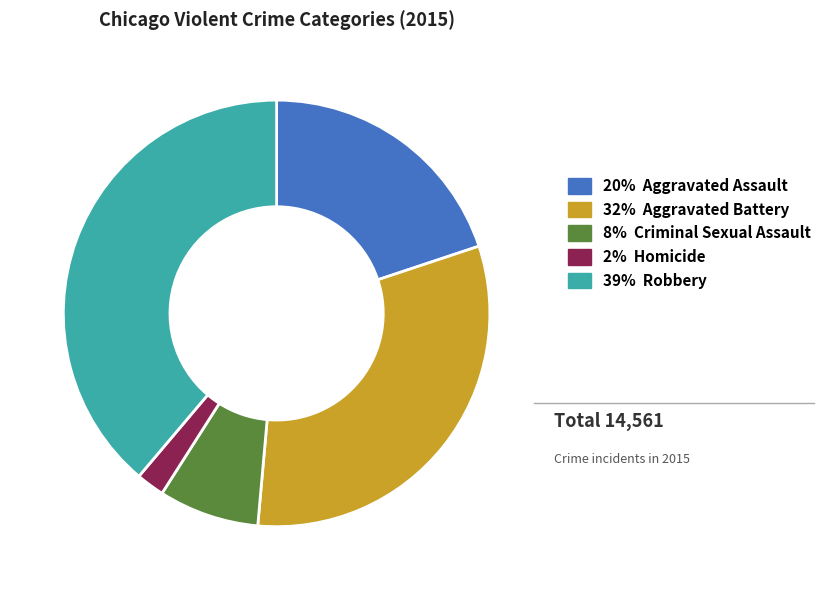

Does any single category account for the majority?

No